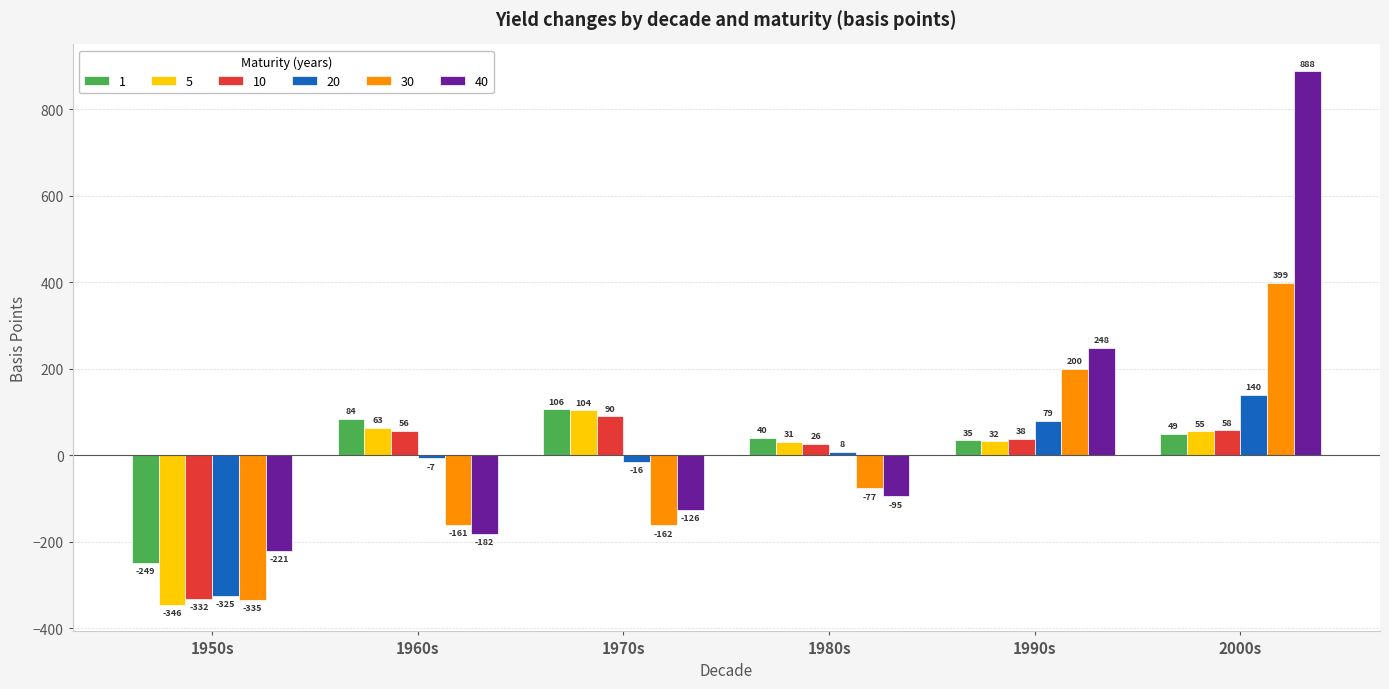

What is the label of the 2nd bar from the right?

1990s